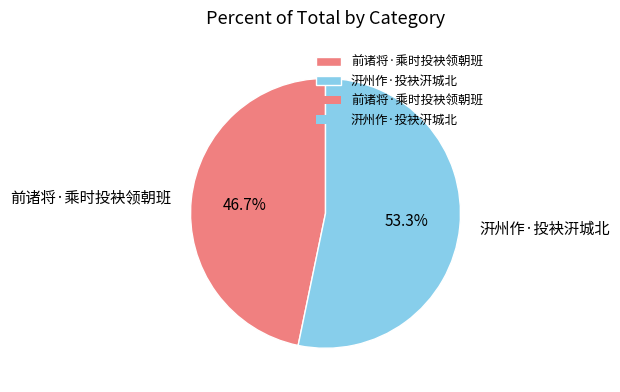

Combined, do 汧州作·投袂汧城北 and 前诸将·乘时投袂领朝班 account for over 50%?

Yes